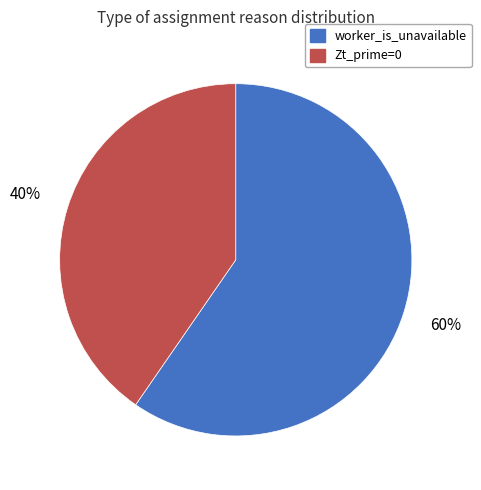

To the nearest percent, what percentage of the pie is Zt_prime=0?

40%